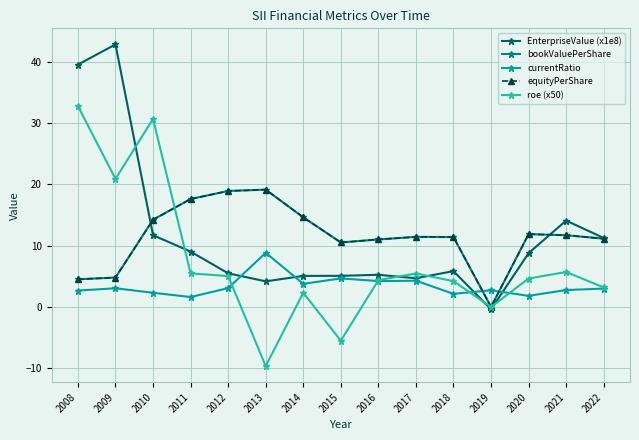

At how many categories does at least one series exceed 12?

8